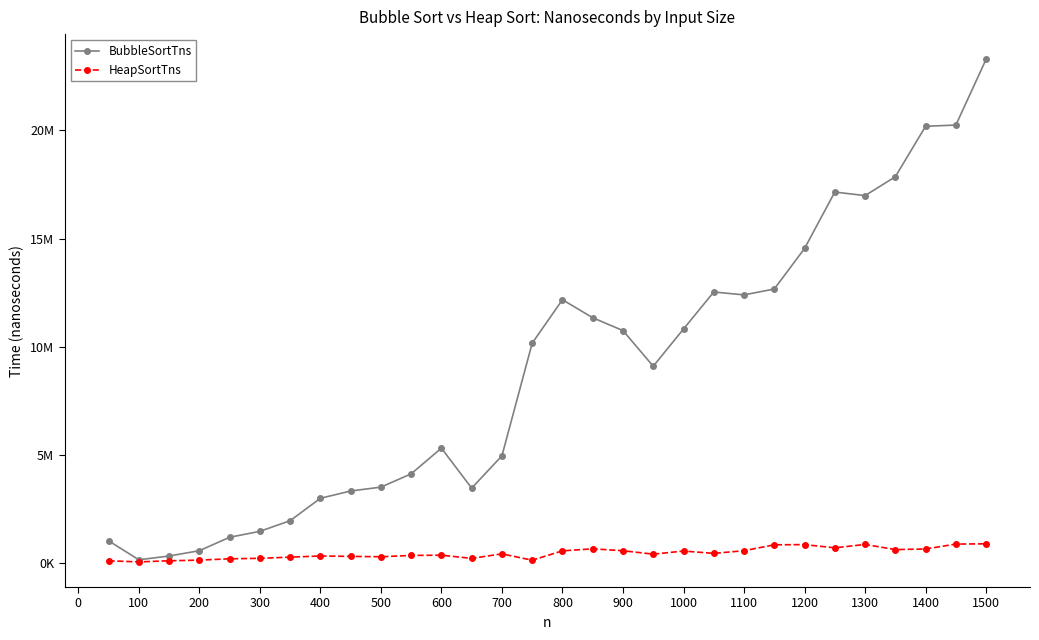

What are all the series names shown in the legend?

BubbleSortTns, HeapSortTns